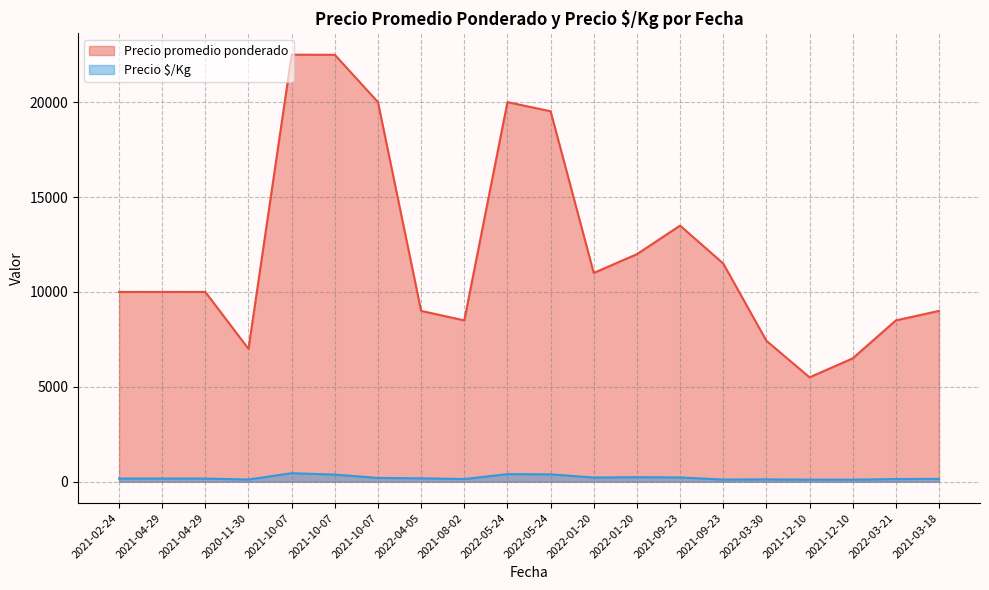

Count the number of categories in the chart.

20